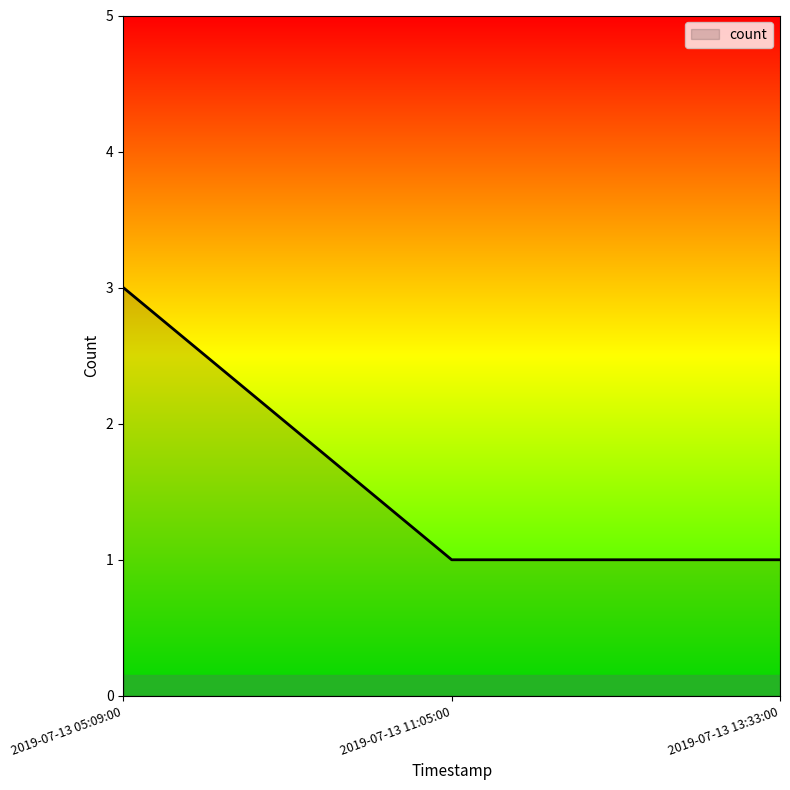

What is the sum of all values?

5